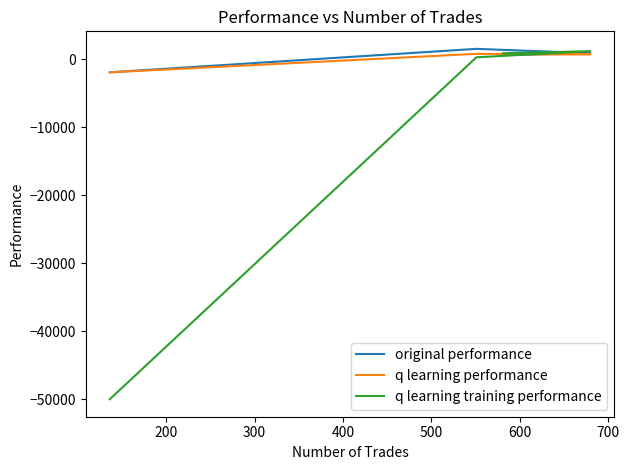

What is the lowest value of the q learning training performance series?

-50000.0